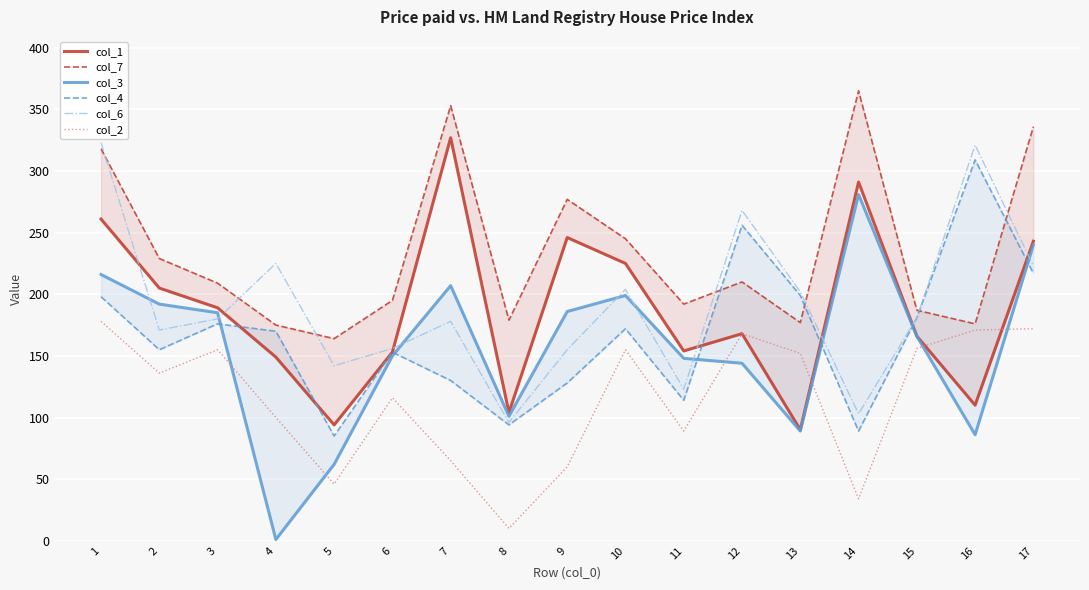

What is the difference between the maximum and minimum values in the col_1 series?

237